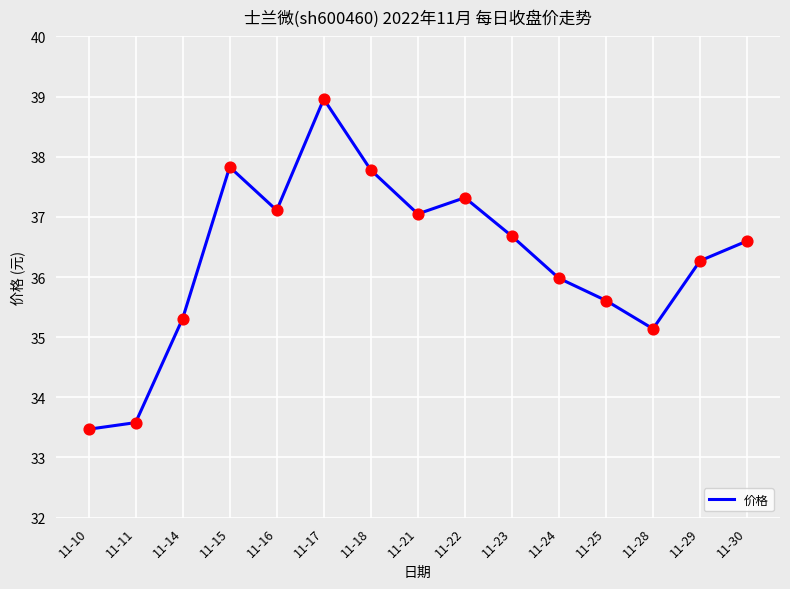

What is the change in value from 11-18 to 11-22?

-0.5